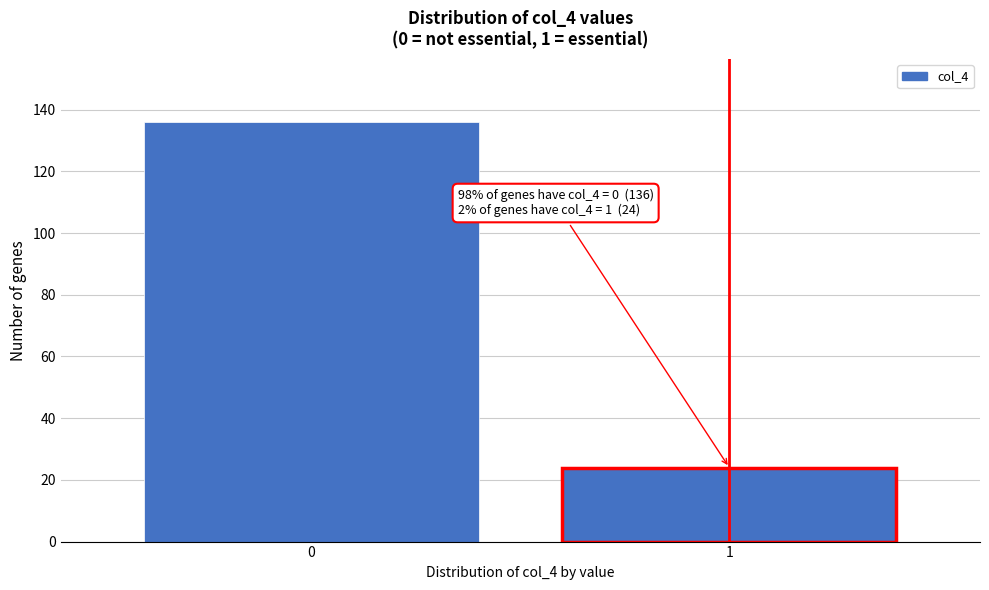

Reading left to right, list all the values displayed in this chart.

0=136	1=24